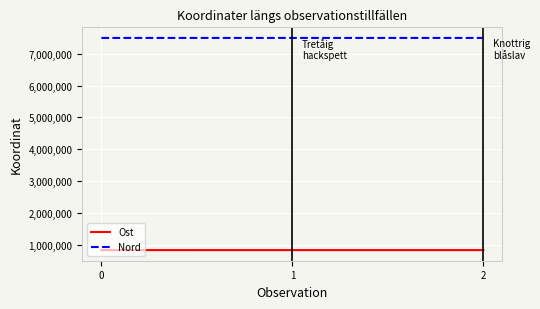

What is the difference between the maximum and minimum values in the Nord series?

242.8